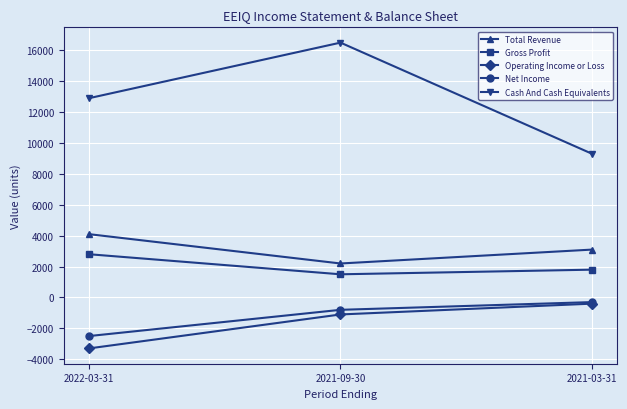

Reading right to left, what are all the values shown in this chart?

Total Revenue: 2021-03-31=3100	2021-09-30=2200	2022-03-31=4100
Gross Profit: 2021-03-31=1800	2021-09-30=1500	2022-03-31=2800
Operating Income or Loss: 2021-03-31=-400	2021-09-30=-1100	2022-03-31=-3300
Net Income: 2021-03-31=-300	2021-09-30=-800	2022-03-31=-2500
Cash And Cash Equivalents: 2021-03-31=9300	2021-09-30=16500	2022-03-31=12900